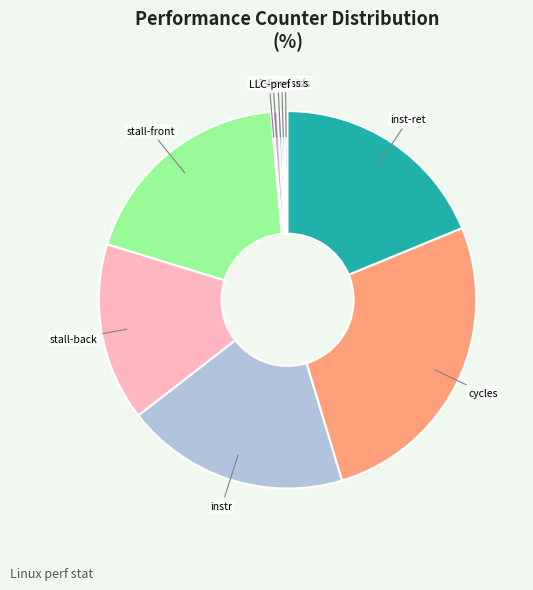

Is it true that stall-back is 15% of the pie?

True